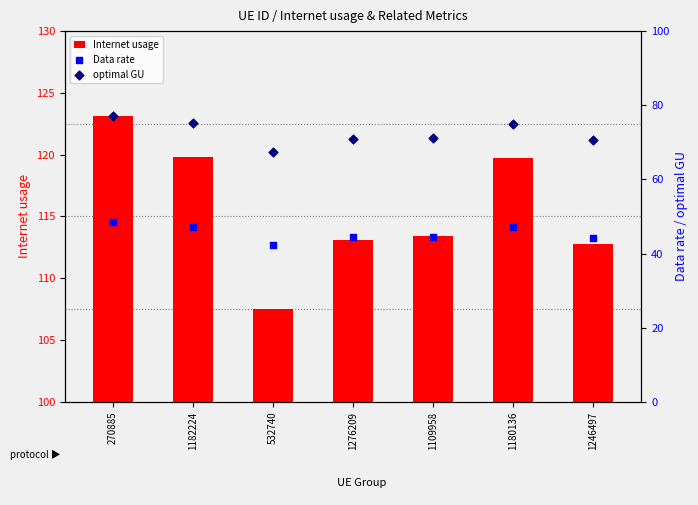

Which series has the largest Y range (max minus min)?

Internet usage